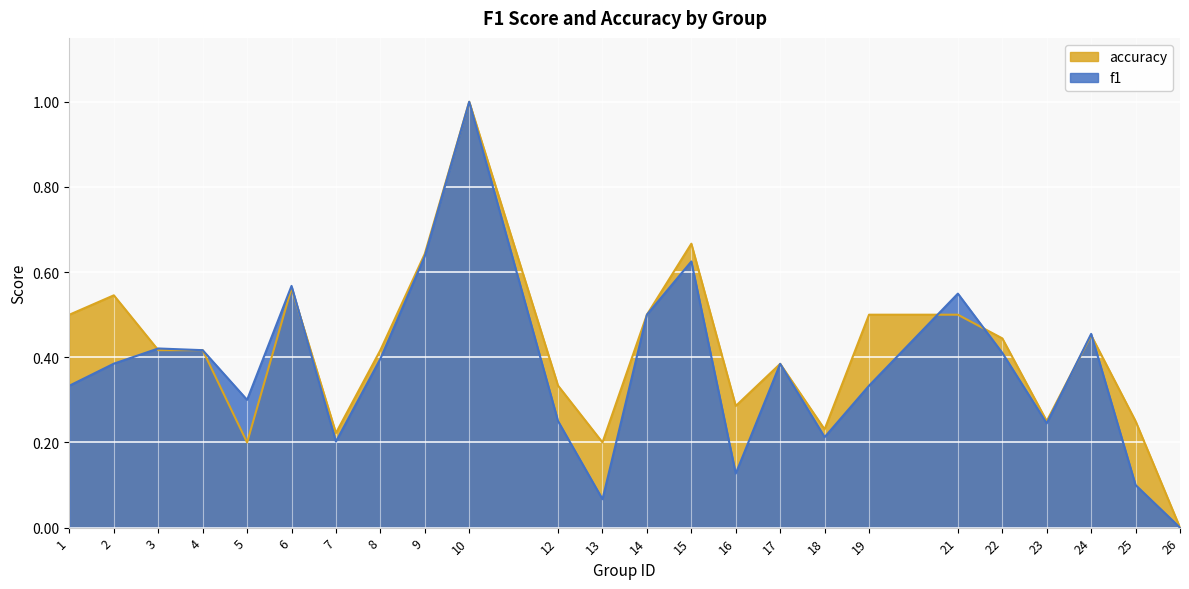

What are all the series names shown in the legend?

accuracy, f1